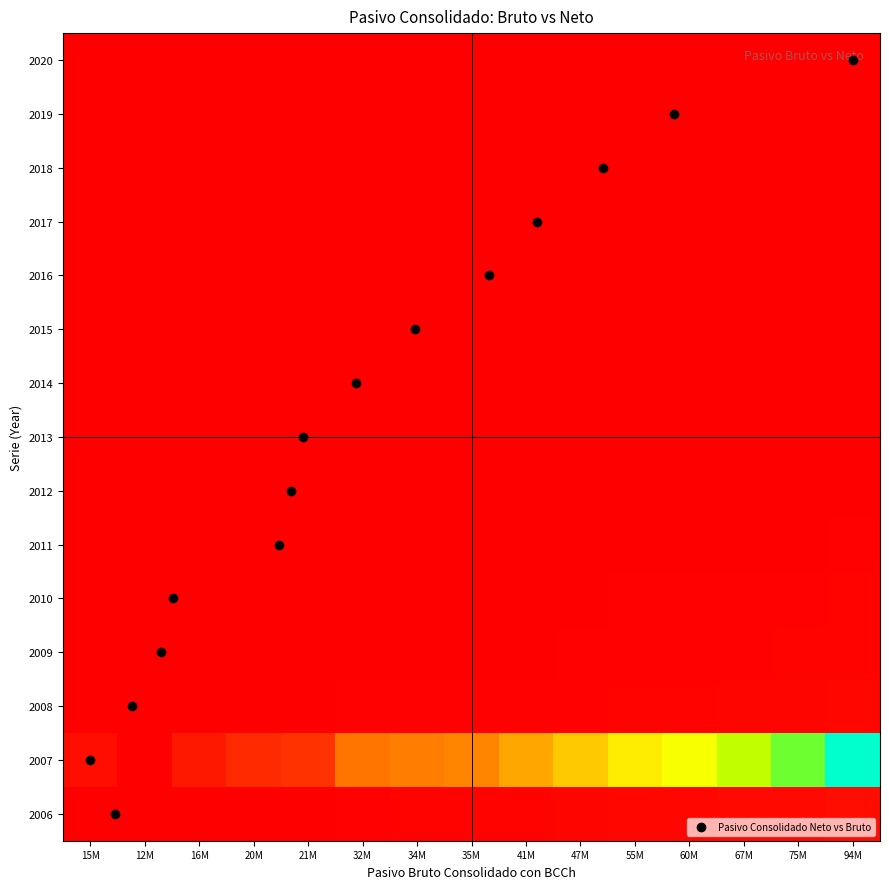

At which category does the chart reach its peak across all series?

94M